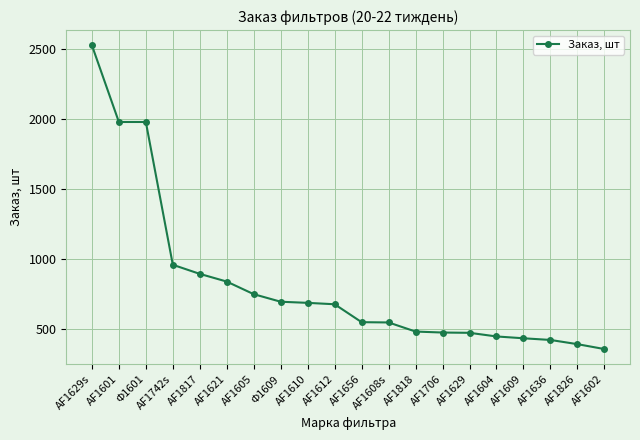

Does the chart have visible grid lines?

Yes